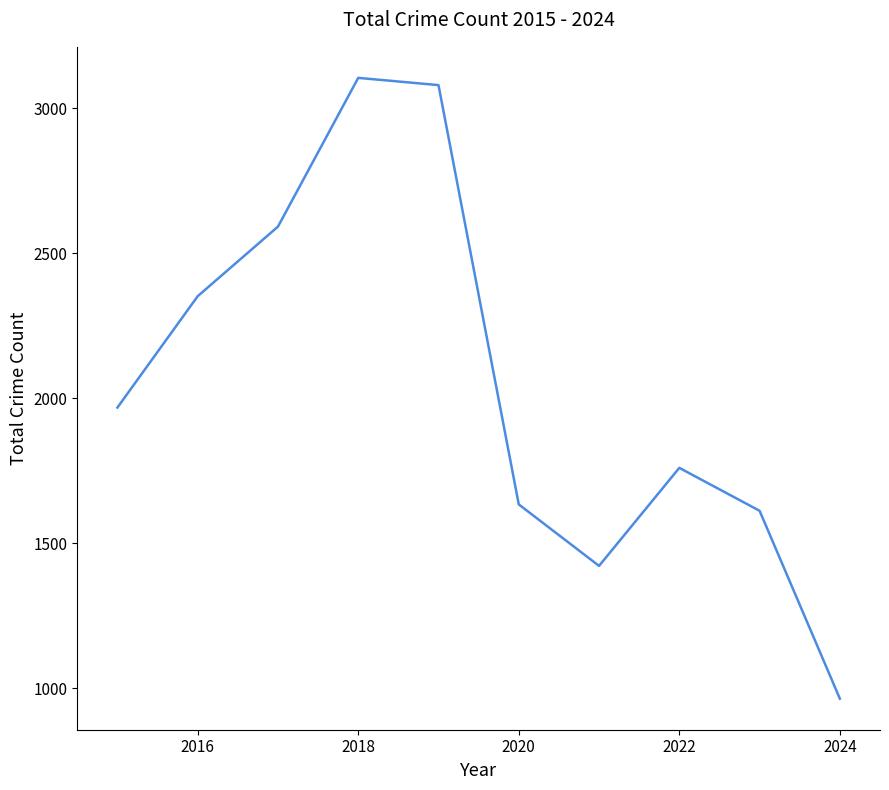

How many interior local peaks (higher than both neighbors) does the data have?

2